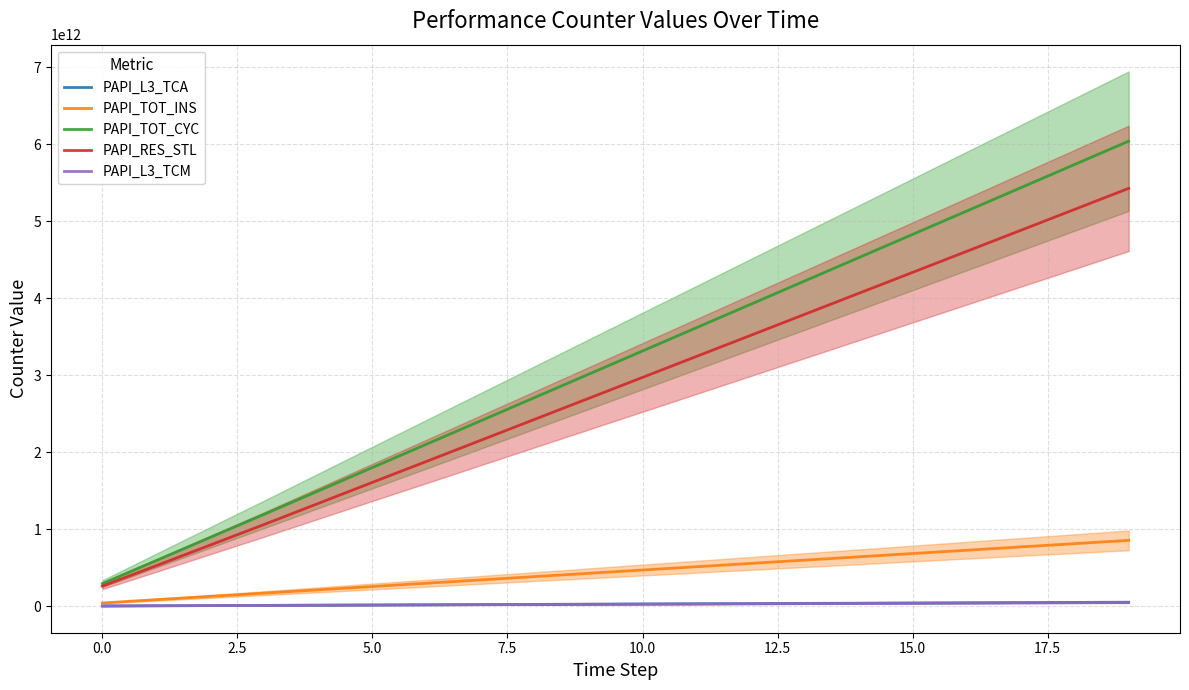

What is the difference between the highest and lowest values at 19?

5993095941550